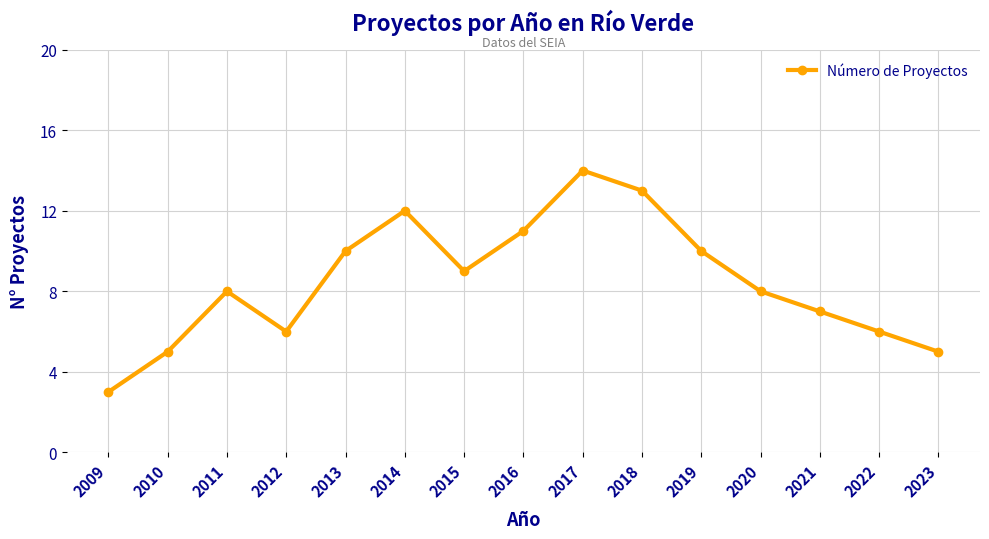

Reading left to right, extract all data points from this chart.

2009=3	2010=5	2011=8	2012=6	2013=10	2014=12	2015=9	2016=11	2017=14	2018=13	2019=10	2020=8	2021=7	2022=6	2023=5